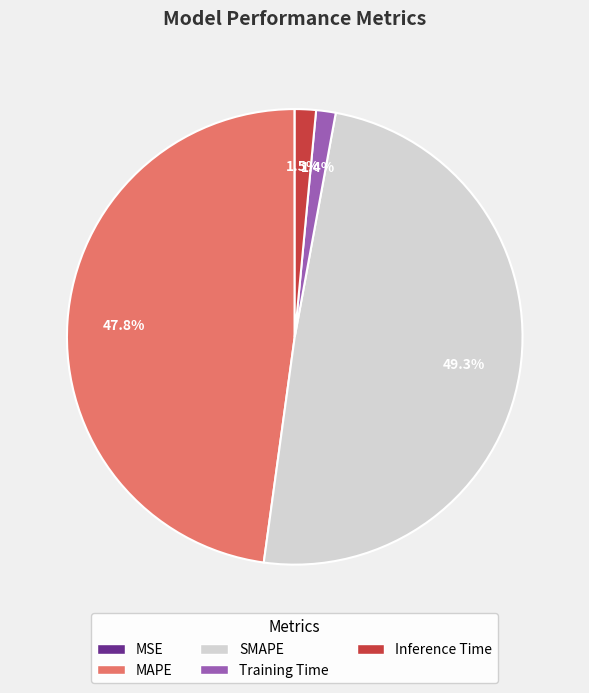

Is Inference Time the majority of the pie?

No